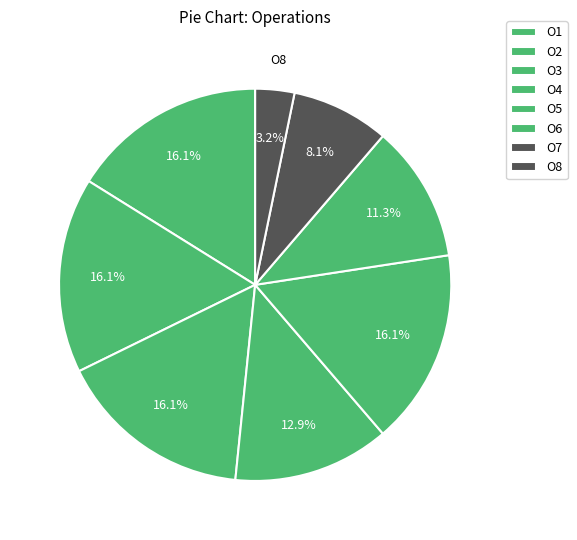

Does any single category account for the majority?

No